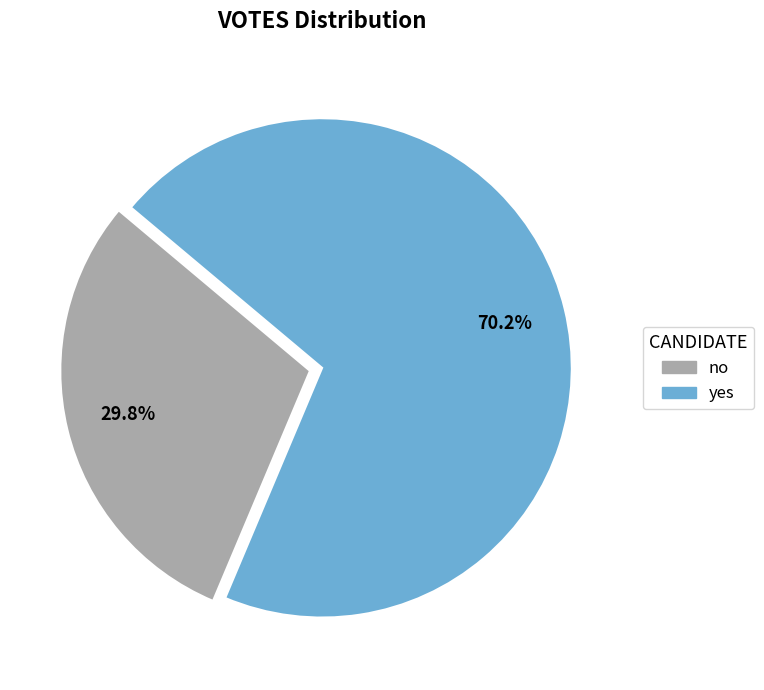

Which category has the biggest portion of the pie?

yes